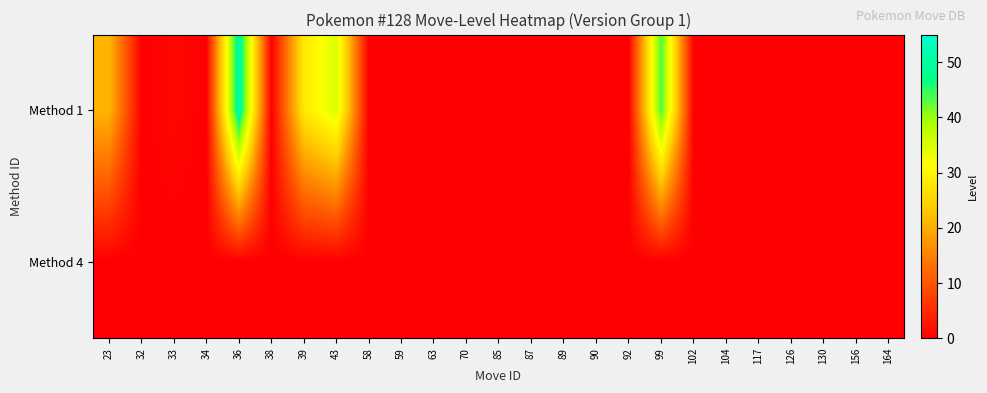

Between 99 and 23, which is larger?

99